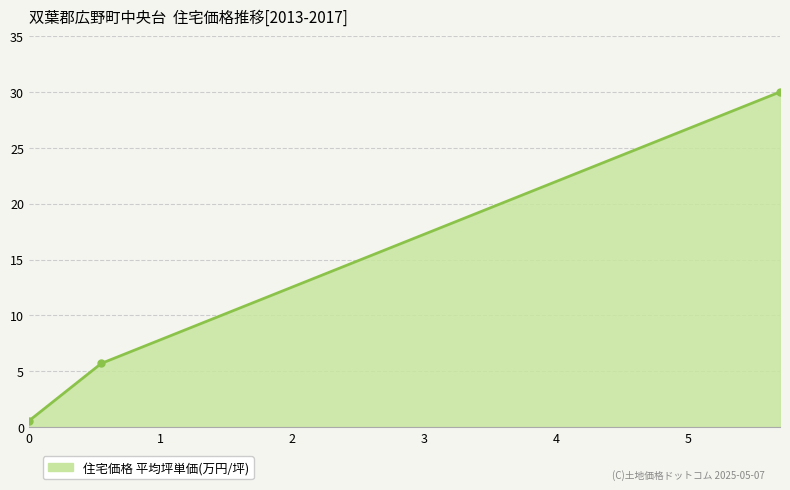

Reading left to right, extract all data points from this chart.

0.6	5.7	30.0